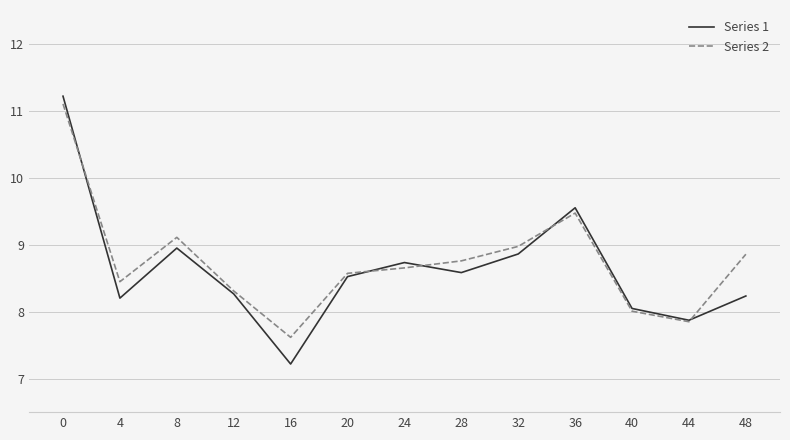

Reading left to right, extract all data points from this chart.

Series 1: 0=11.2	4=8.2	8=8.9	12=8.3	16=7.2	20=8.5	24=8.7	28=8.6	32=8.9	36=9.5	40=8.0	44=7.9	48=8.2
Series 2: 0=11.1	4=8.4	8=9.1	12=8.3	16=7.6	20=8.6	24=8.7	28=8.8	32=9.0	36=9.5	40=8.0	44=7.8	48=8.9